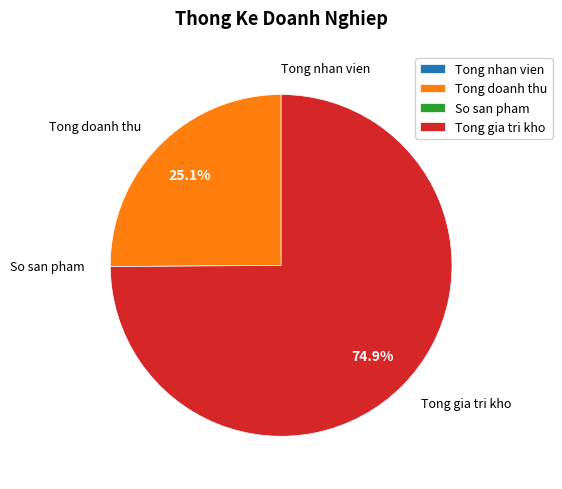

To the nearest percent, what is the difference between the largest and smallest slice percentages?

75%